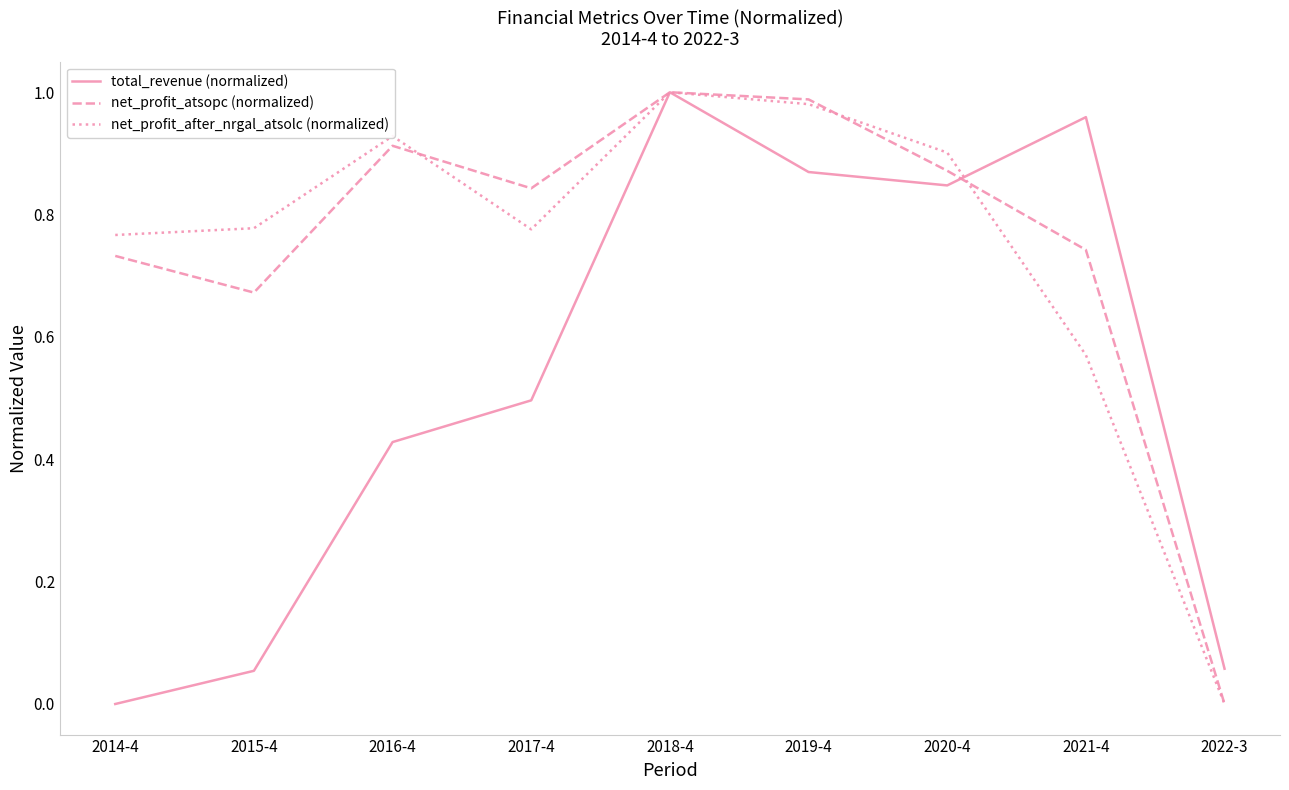

True or false: total_revenue (normalized) has more than 1 interior local peaks.

True